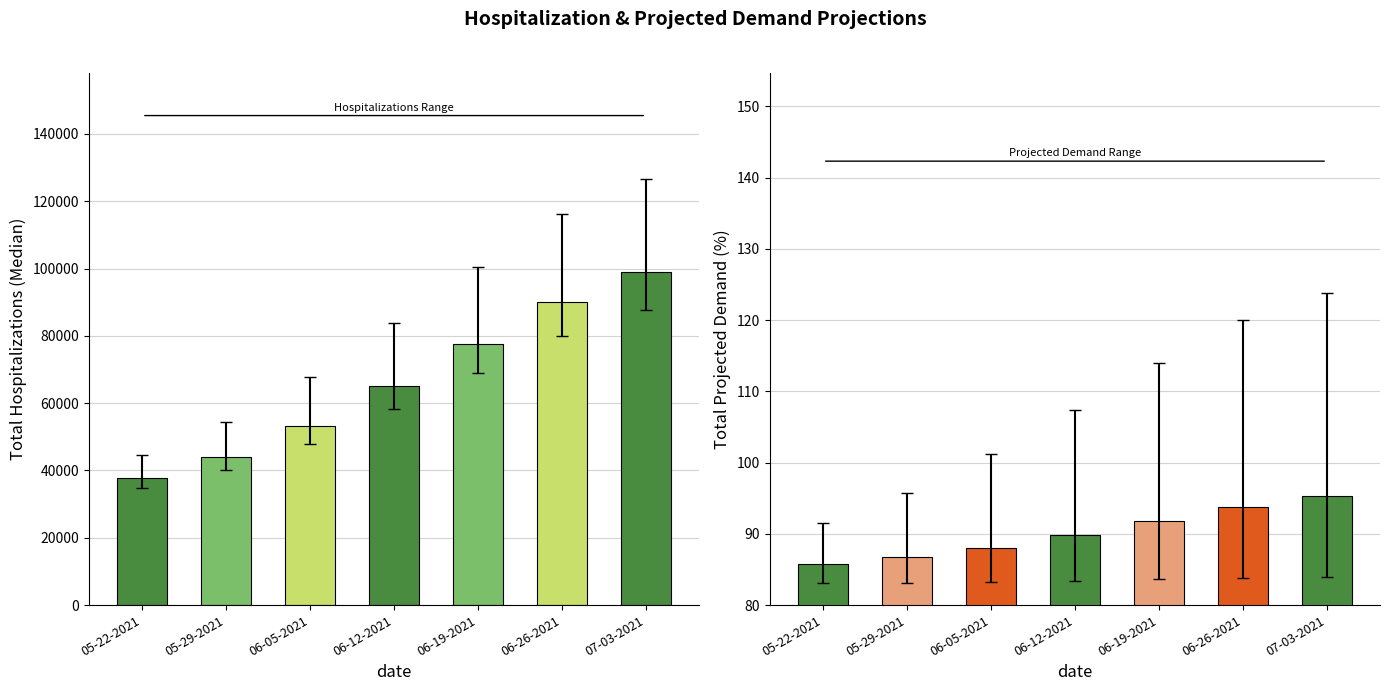

What is the sum of the Upper Hospitalization Bound values at 07-03-2021 and 06-12-2021?

210309